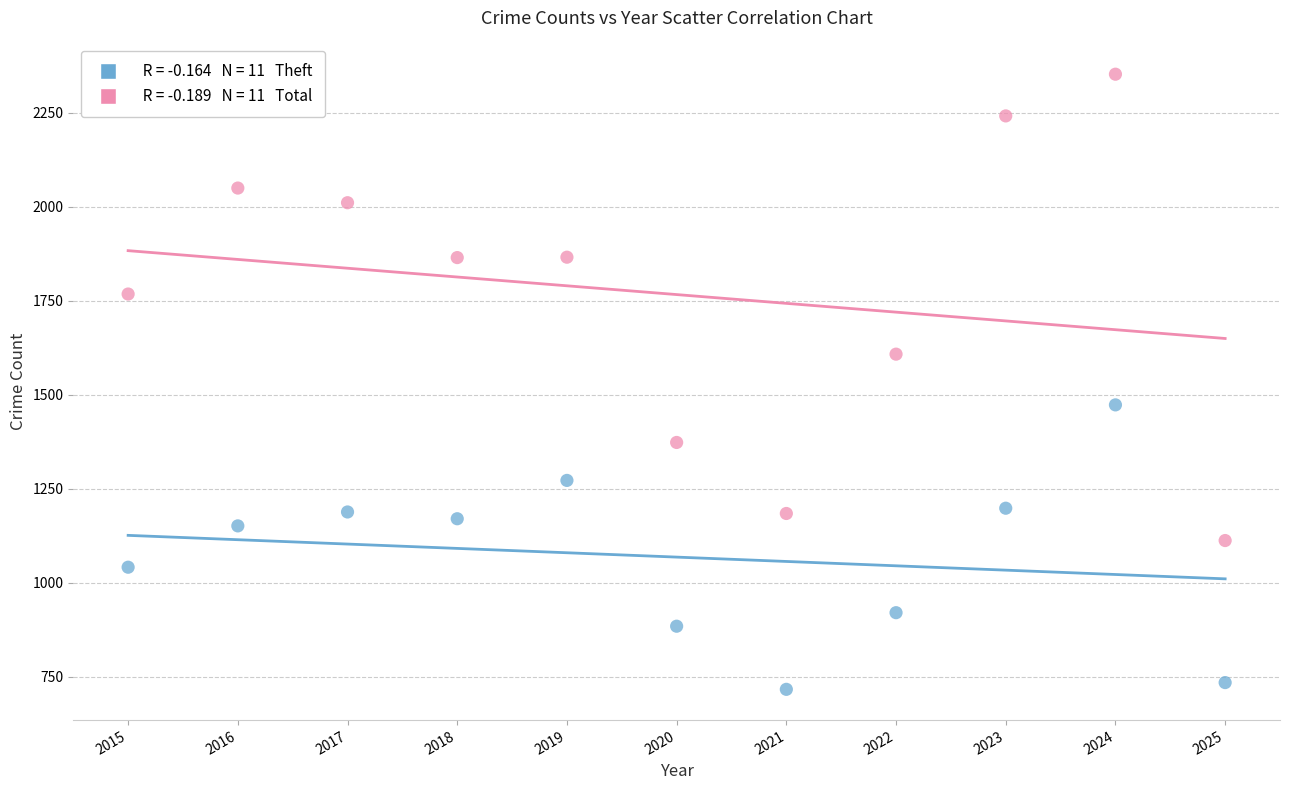

Across all data points, what is the range of Y values (max minus min)?

1637